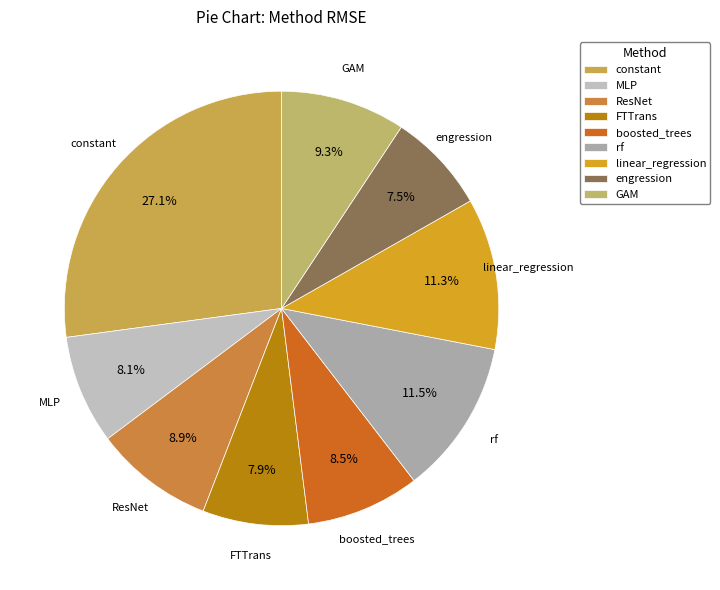

How many slices are in this pie chart?

9